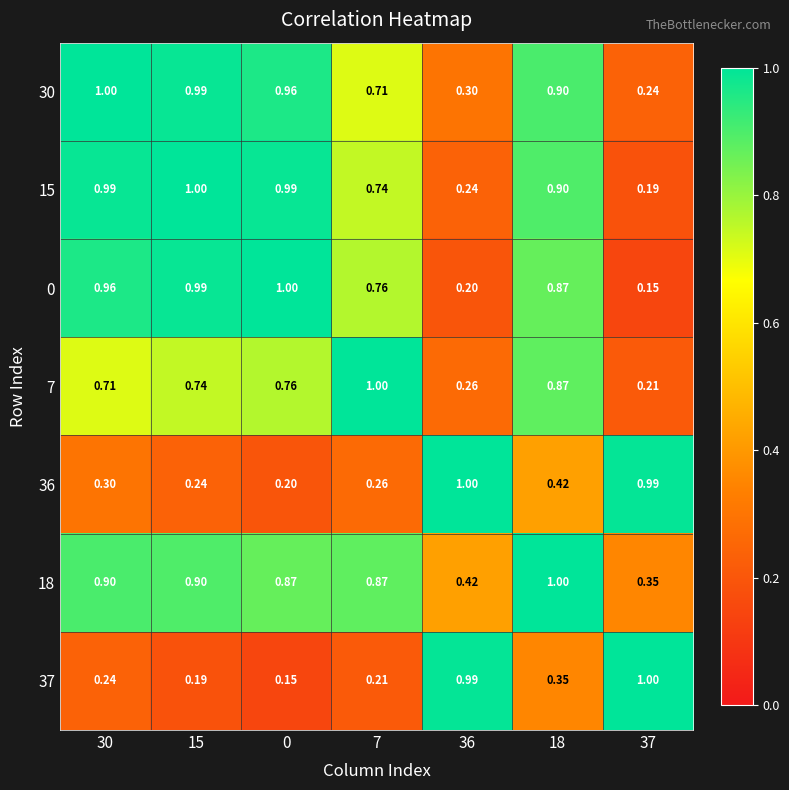

Is the value of 30 at 15 greater than the value of 15 at 37?

Yes